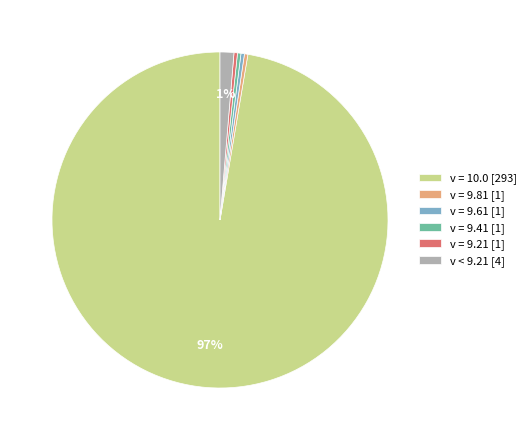

Which category has the biggest portion of the pie?

v = 10.0 [293]